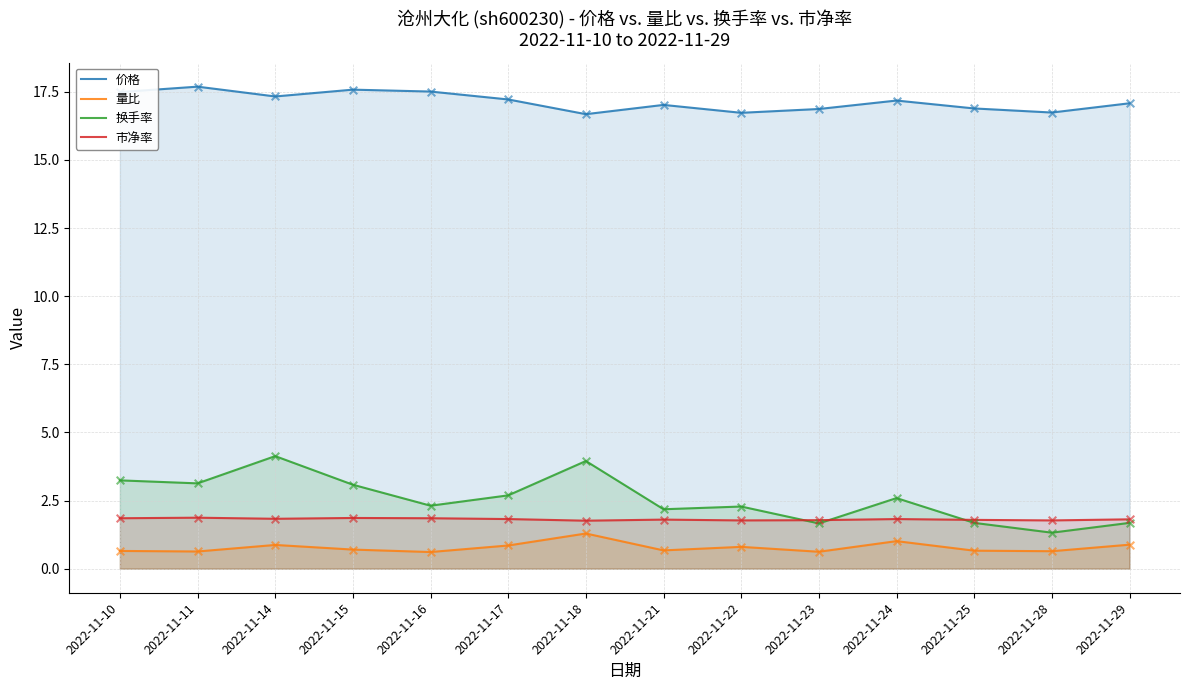

What is the total value across all series at 2022-11-11?

23.3